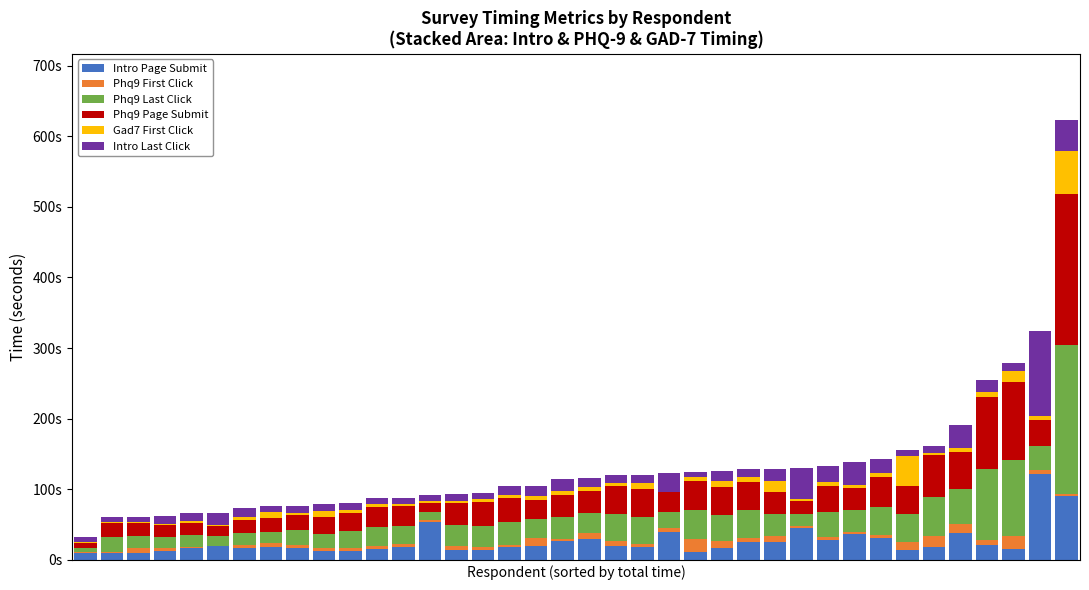

Are the bars horizontal?

No